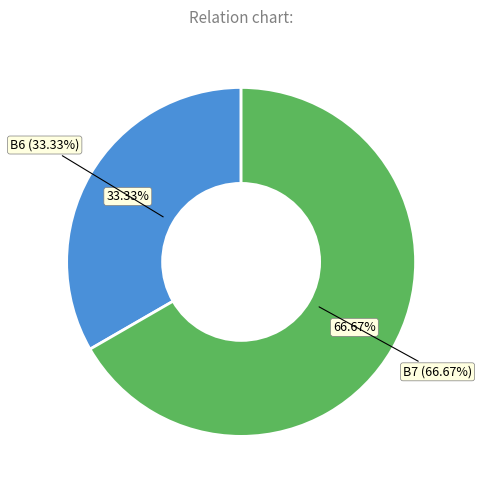

How many segments does this pie chart have?

2